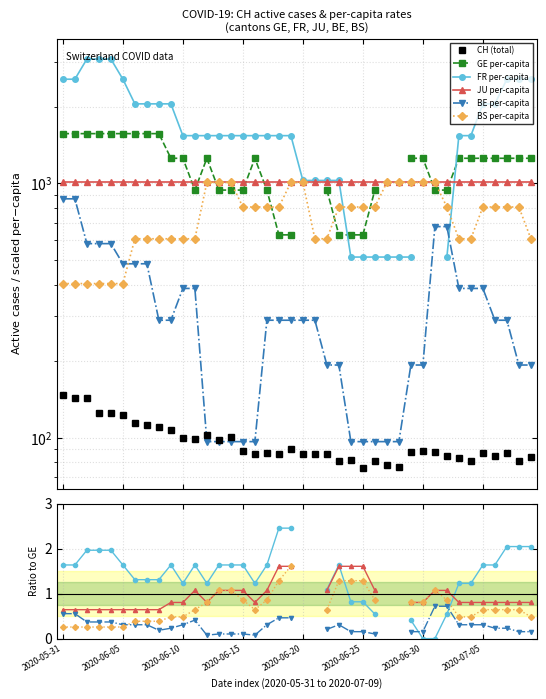

Is it true that CH equals 158.7 at 2020-06-13?

False